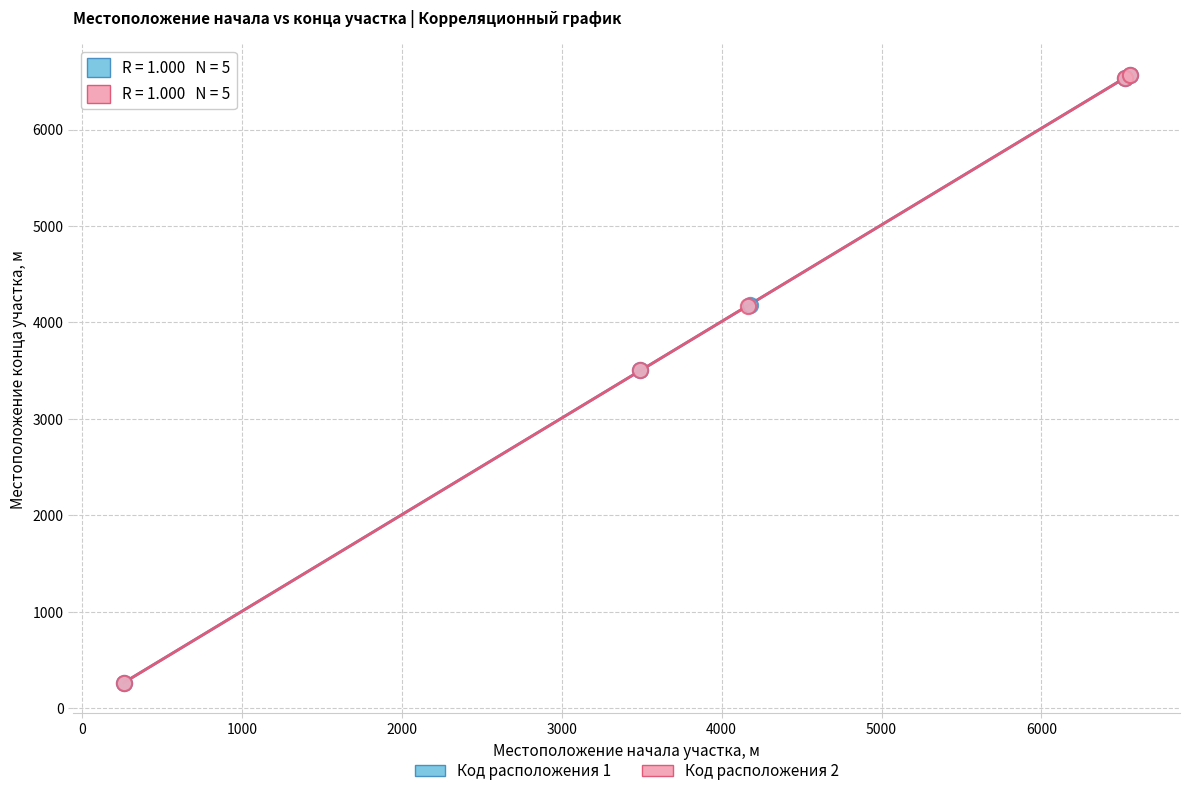

What are all the series names shown in the legend?

Код расположения 1, Код расположения 2